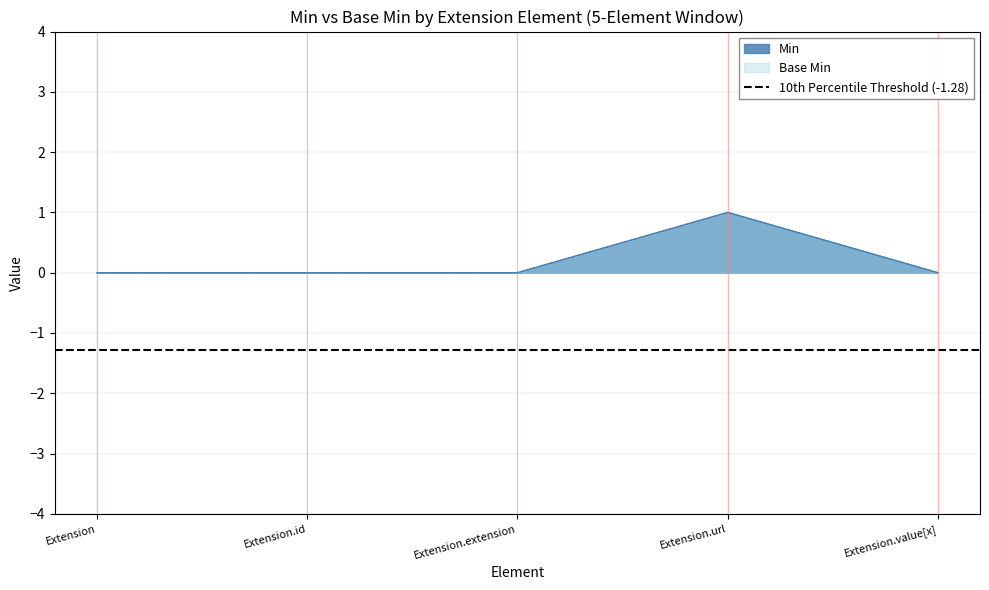

In Base Min, how many points are higher than both neighbors (excluding endpoints)?

1